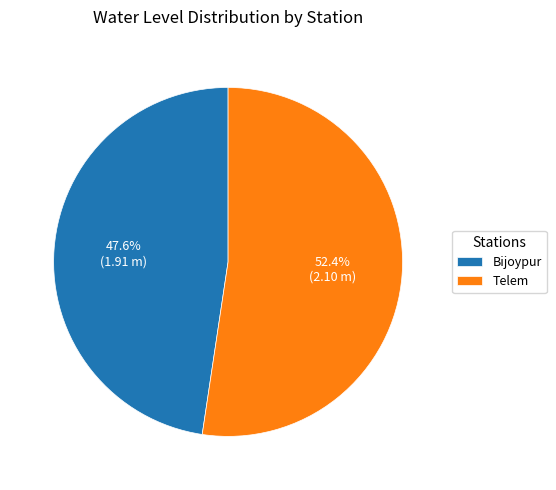

Is it true that Bijoypur is 39% of the pie?

False